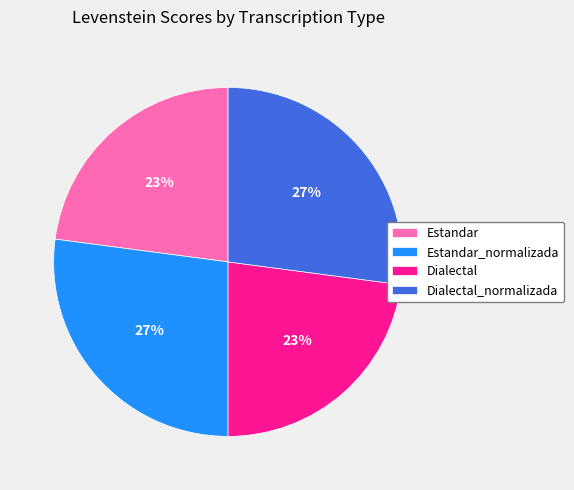

Does Dialectal_normalizada represent more than half of the total?

No